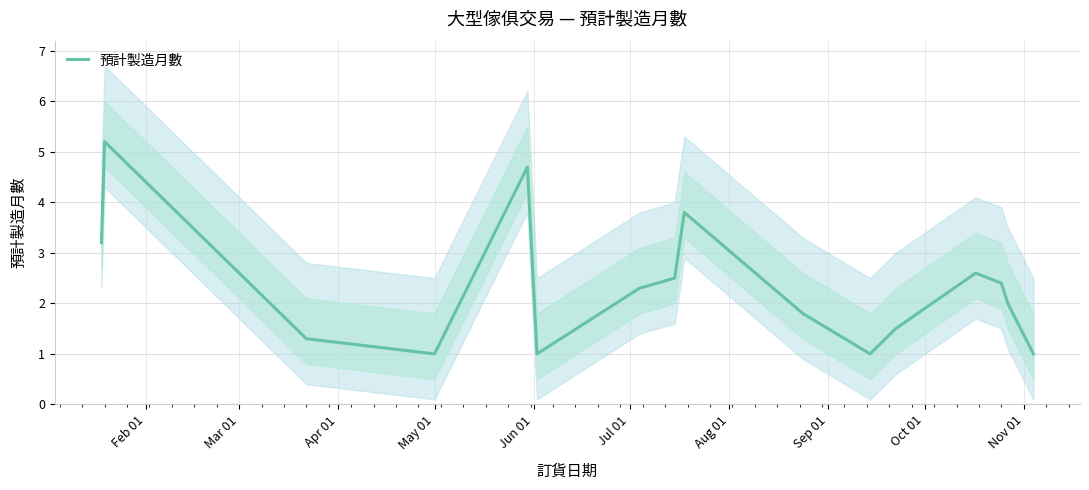

What is the maximum value for 預計製造月數?

5.2